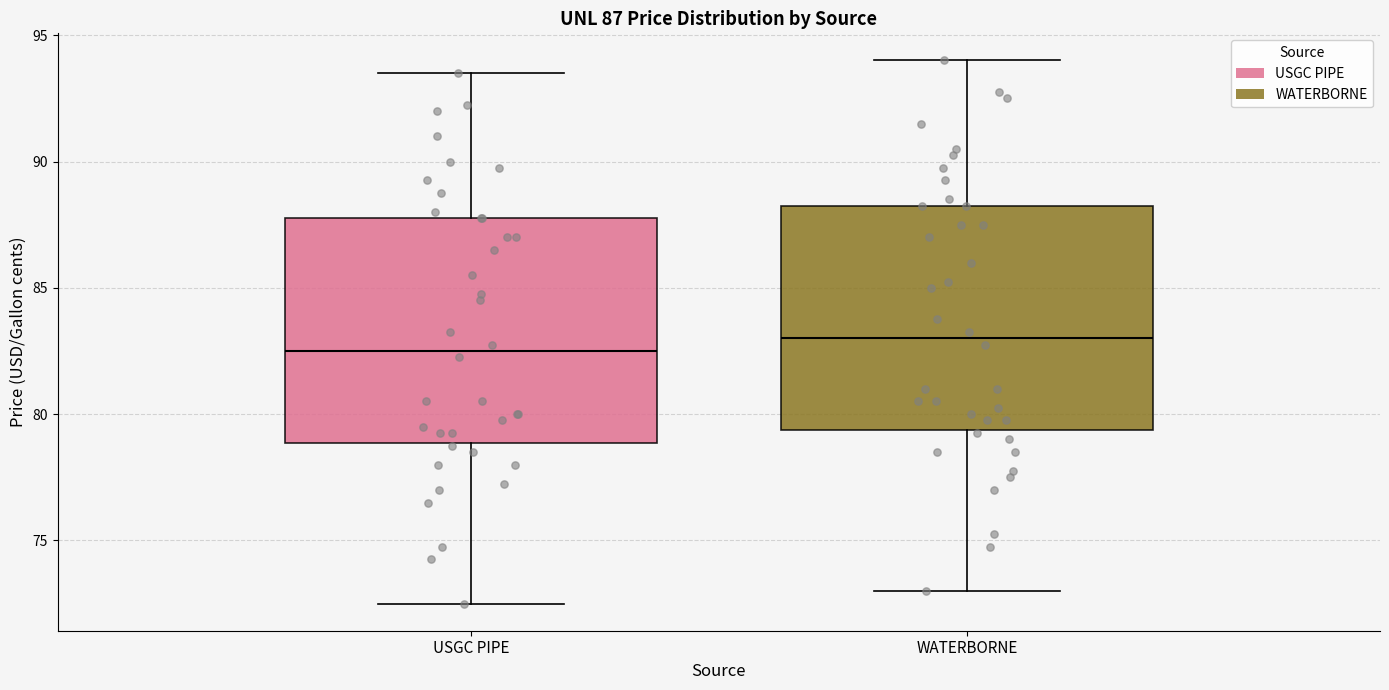

Which box's median line is the lowest?

USGC PIPE